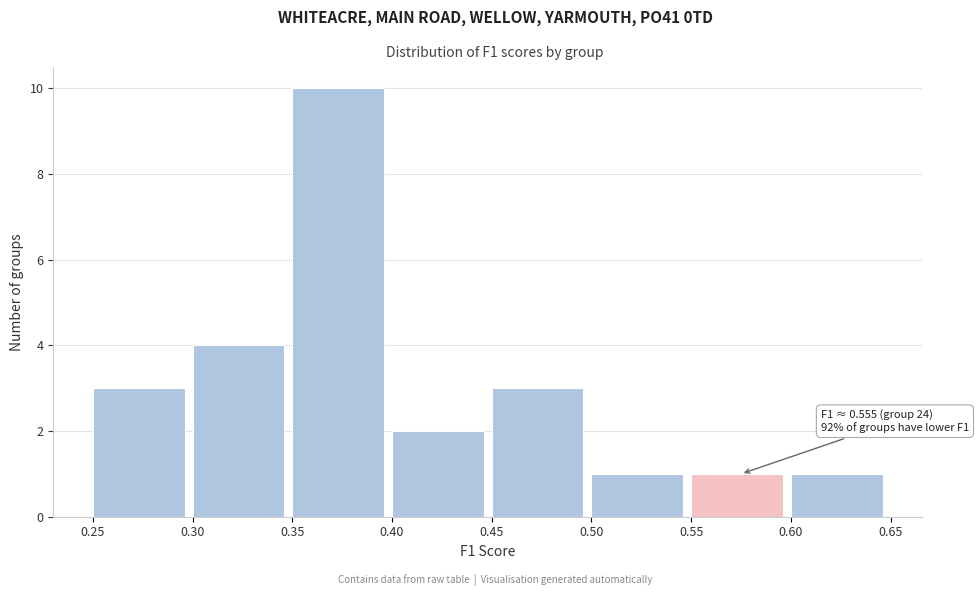

Which range on the x-axis has the tallest bar?

0.35 to 0.40